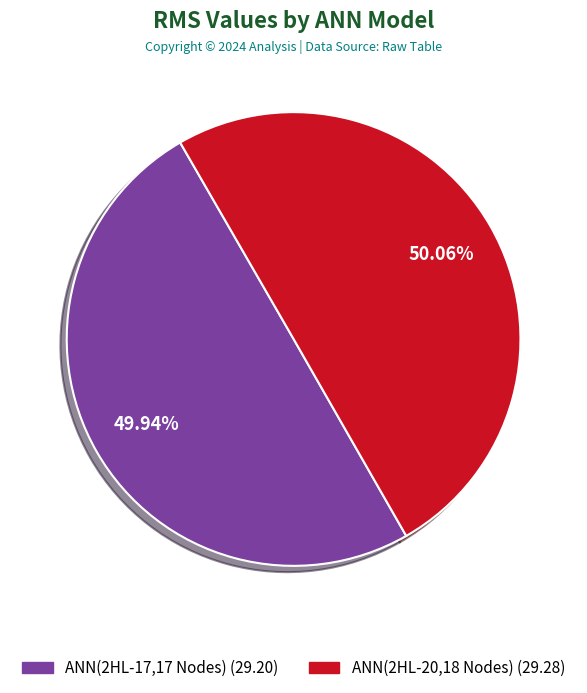

Is it true that ANN(2HL-17,17 Nodes) is 64% of the pie?

False